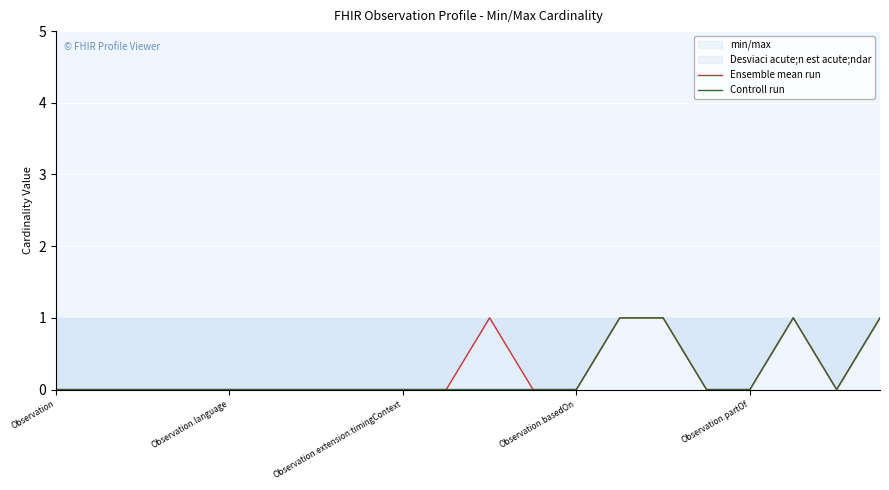

How many values in Controll run are above zero?

4